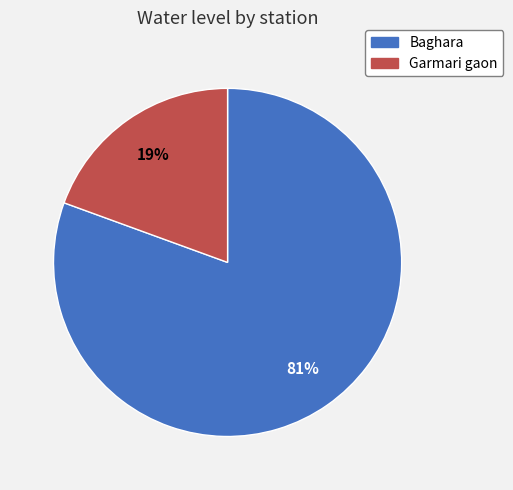

Does Garmari gaon represent more than half of the total?

No